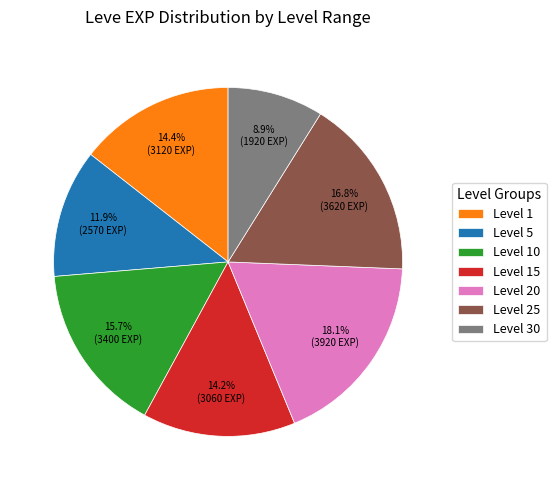

Count the number of slices in the pie.

7